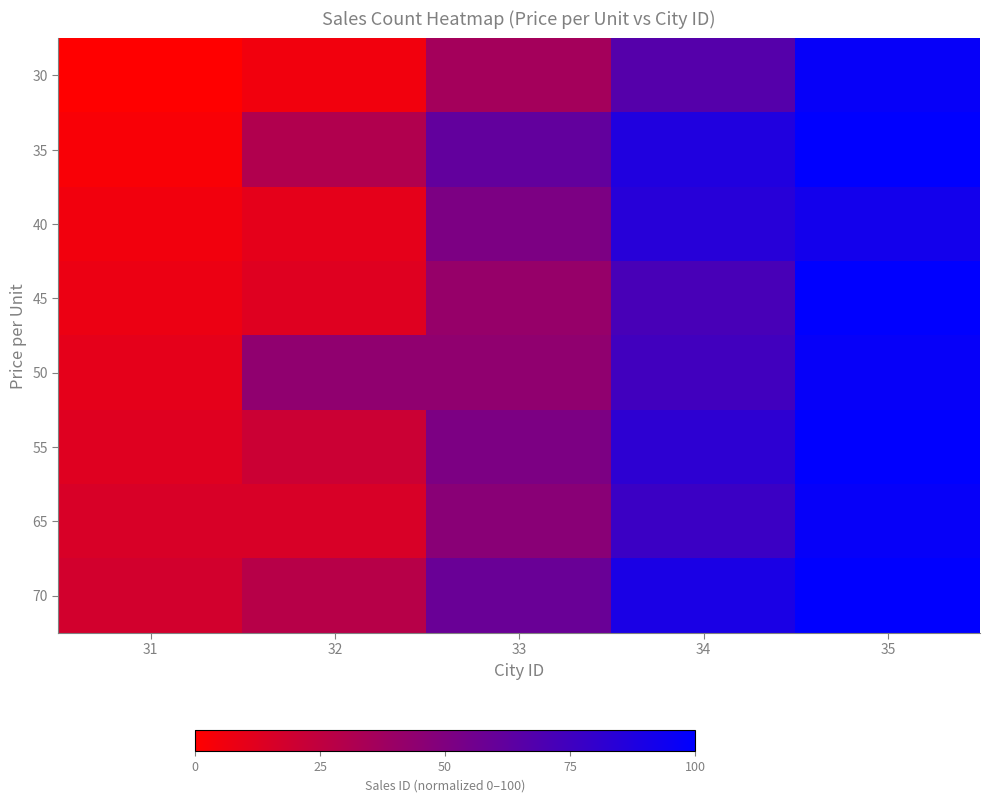

Rank the series by their maximum value, from lowest to highest.

40, 30, 50, 65, 35, 45, 55, 70